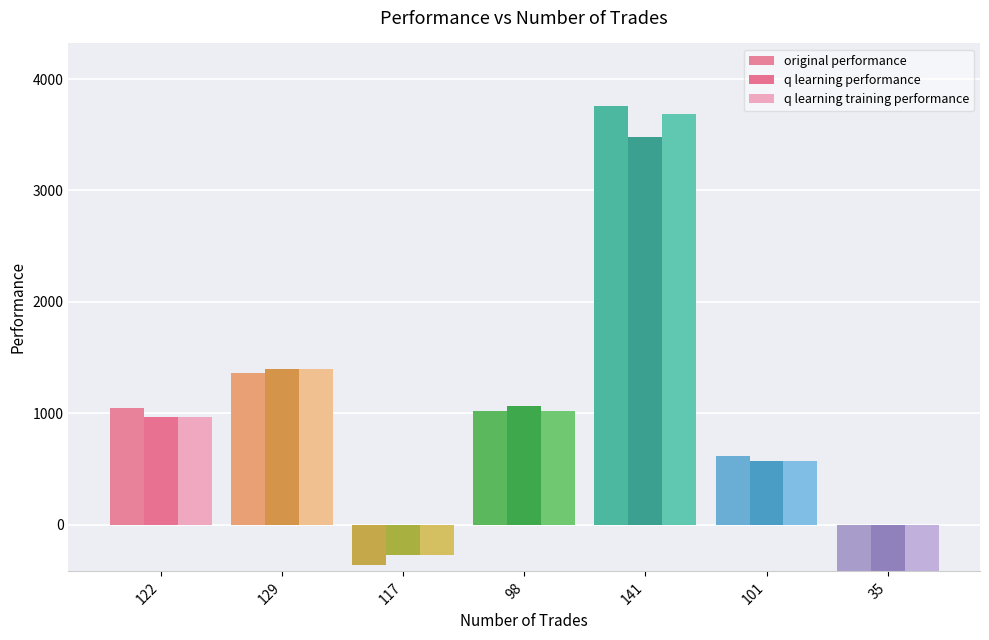

At 141, list the series in order from largest to smallest.

original performance, q learning training performance, q learning performance